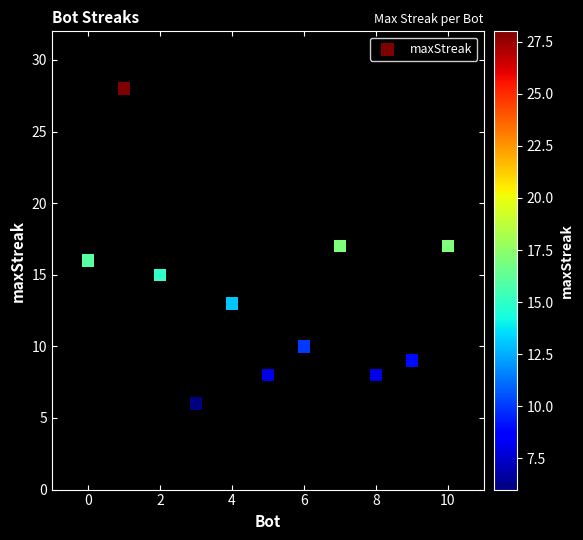

What is the average Y value?

13